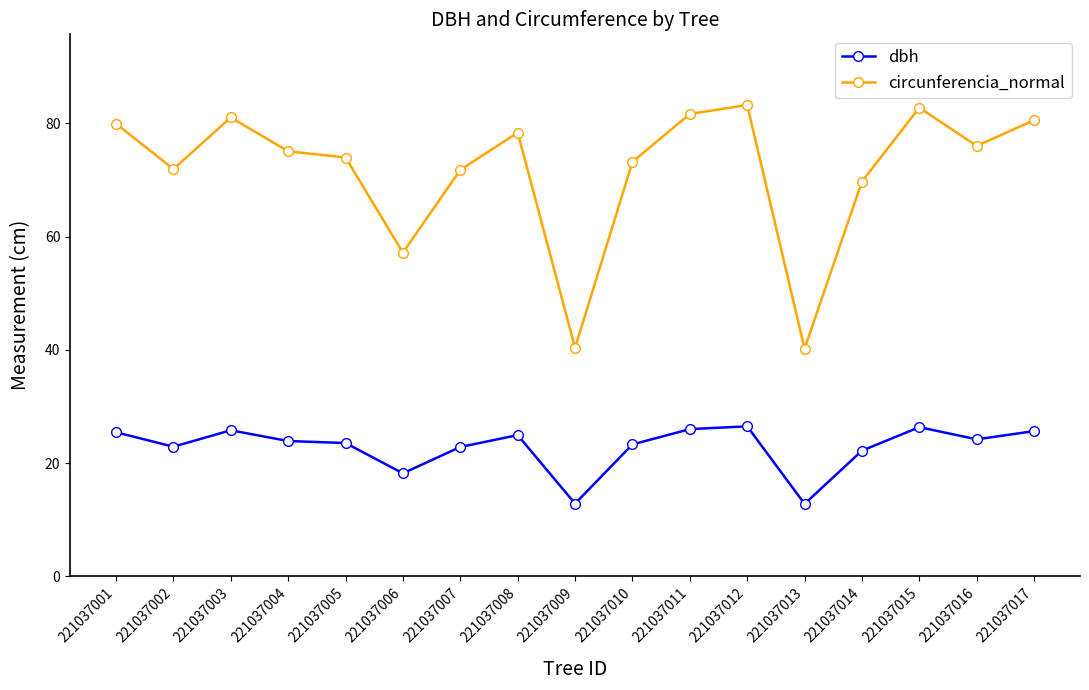

List the series in order of their overall mean, highest first.

circunferencia_normal, dbh